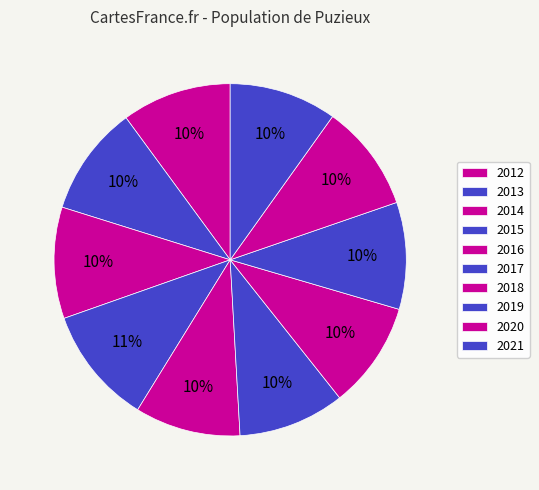

How many segments does this pie chart have?

10